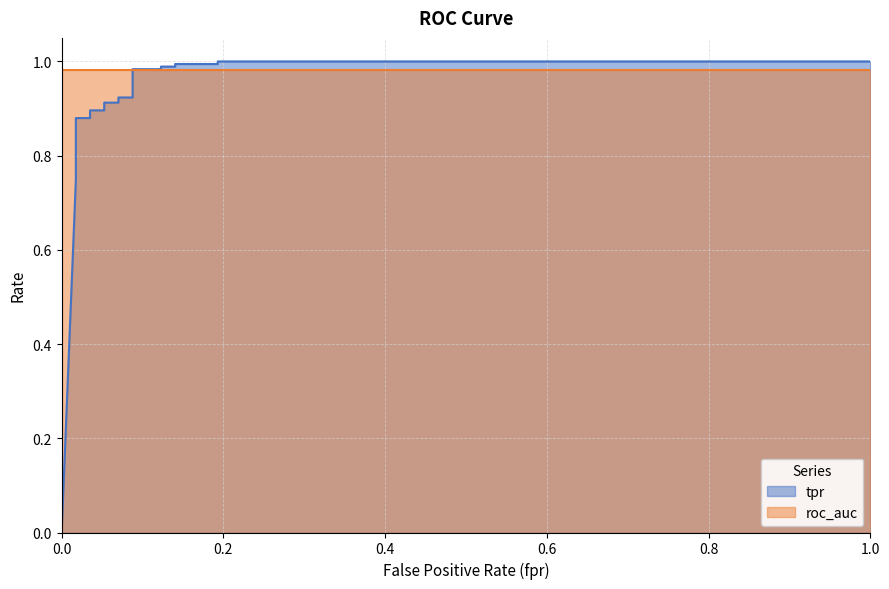

List the labels in order of value, smallest first.

0, 0.01754385964912281, 0.01754385964912281, 0.01754385964912281, 0.01754385964912281, 0.01754385964912281, 0.03508771929824561, 0.03508771929824561, 0.05263157894736842, 0.05263157894736842, 0.07017543859649122, 0.07017543859649122, 0.08771929824561403, 0.08771929824561403, 0.1228070175438596, 0.1228070175438596, 0.1403508771929824, 0.1403508771929824, 0.1929824561403509, 0.1929824561403509, 1